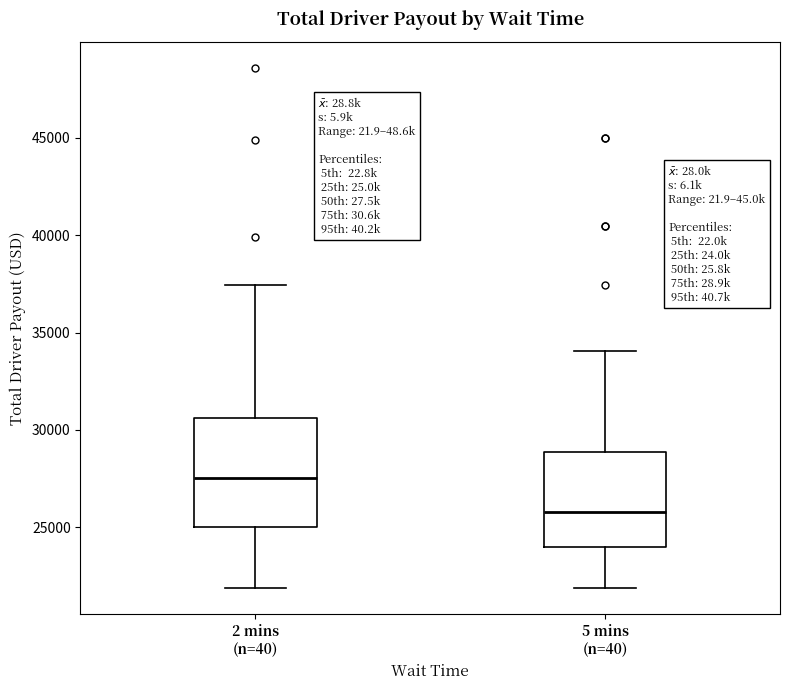

Comparing the boxes themselves (not the whiskers), which one is the tallest?

2 mins (n=40)